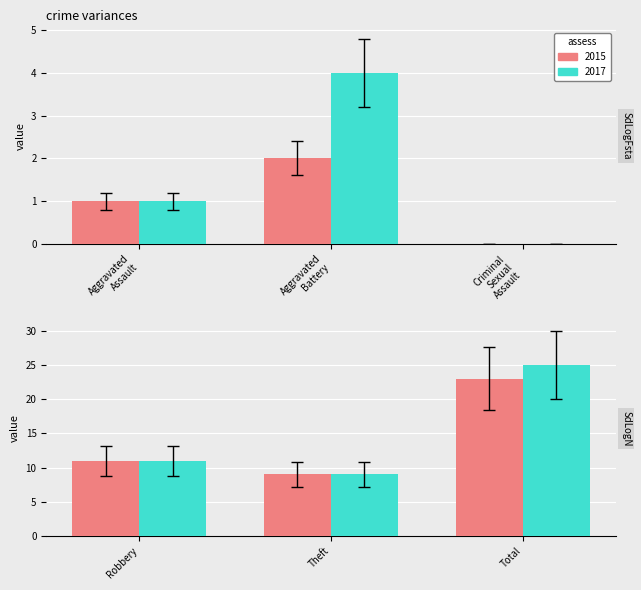

How many bars are there in total?

12